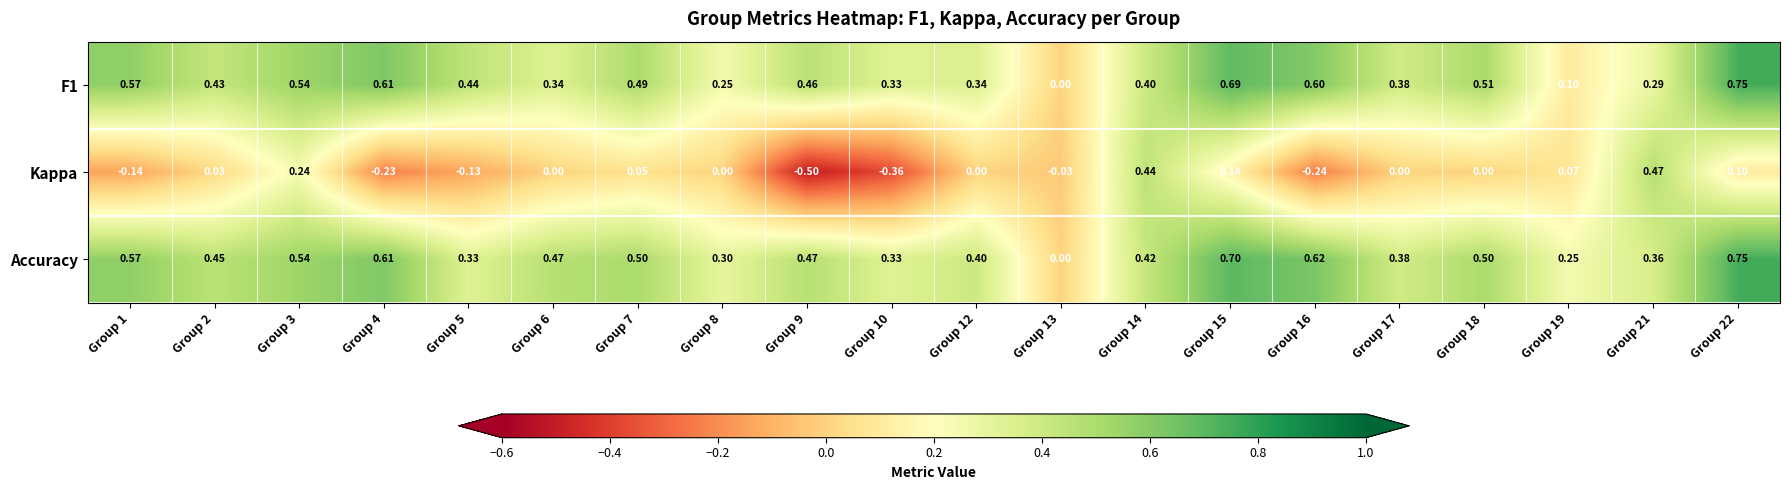

Which series changed the most between Group 4 and Group 14?

Kappa